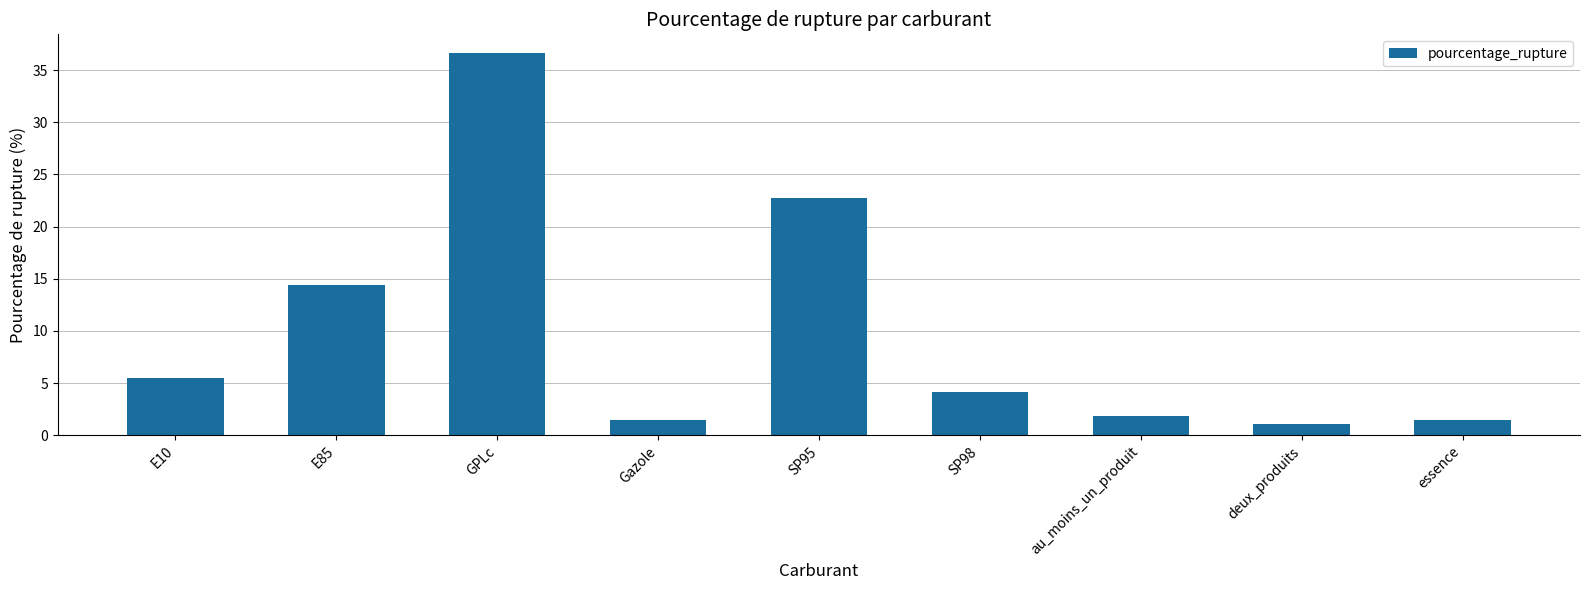

What is the change in value from SP98 to deux_produits?

-3.1